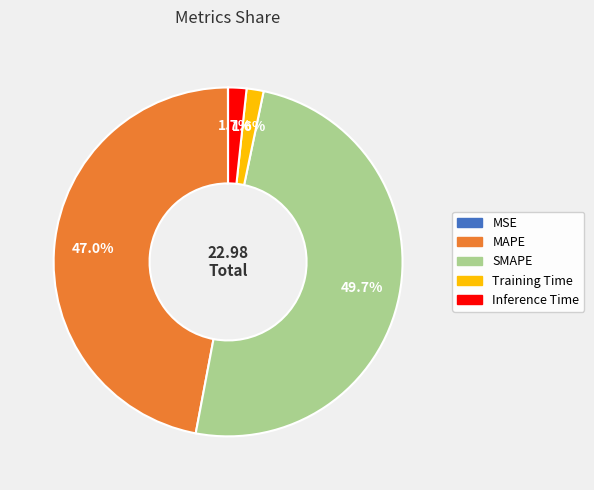

Is it true that Inference Time is 2% of the pie?

True